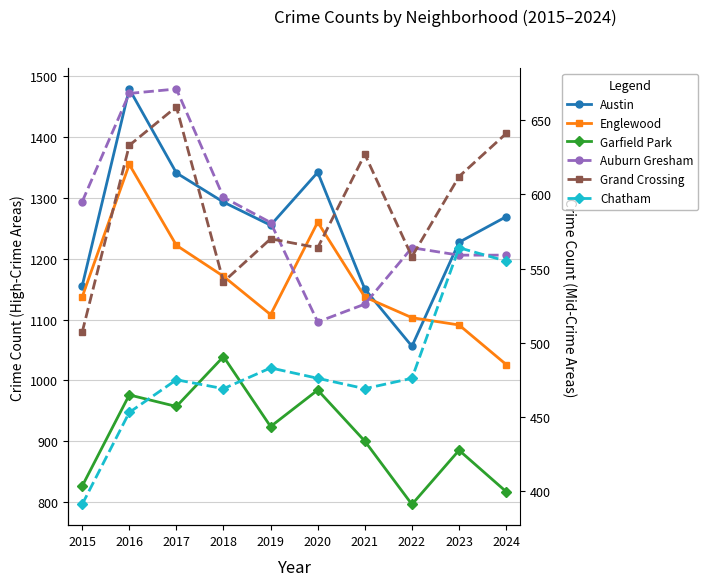

Reading right to left, list all the values displayed in this chart.

Austin: 1269	1227	1056	1150	1342	1255	1293	1341	1479	1155
Englewood: 1026	1091	1103	1137	1260	1108	1171	1222	1355	1137
Garfield Park: 817	885	796	900	984	924	1039	957	976	826
Auburn Gresham: 559	559	564	526	514	581	598	671	668	595
Grand Crossing: 641	612	558	627	564	570	541	659	633	507
Chatham: 555	564	476	469	476	483	469	475	453	391